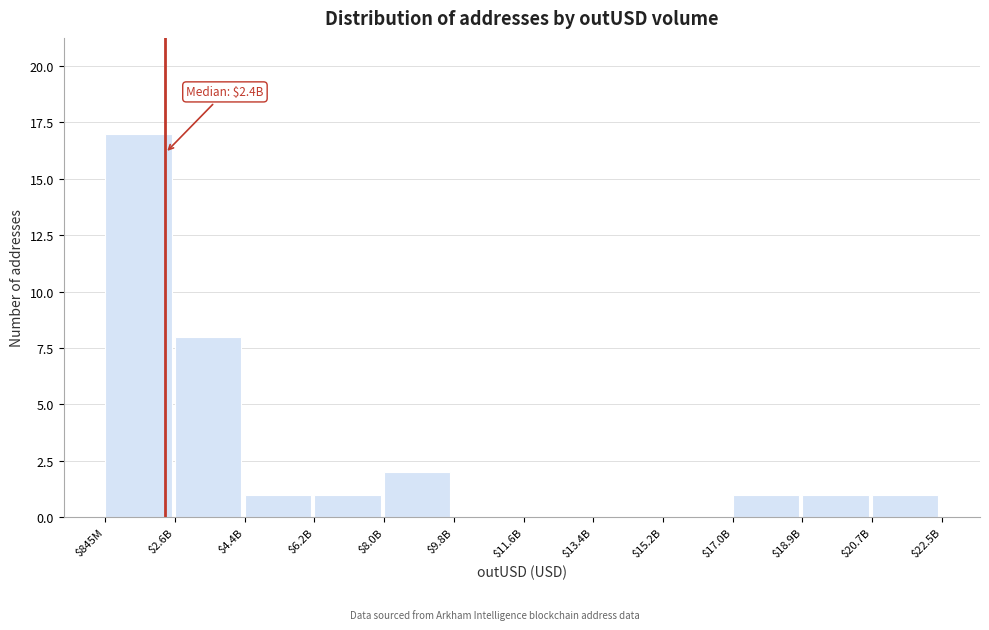

True or false: the data shows 1 at $20.7B.

True